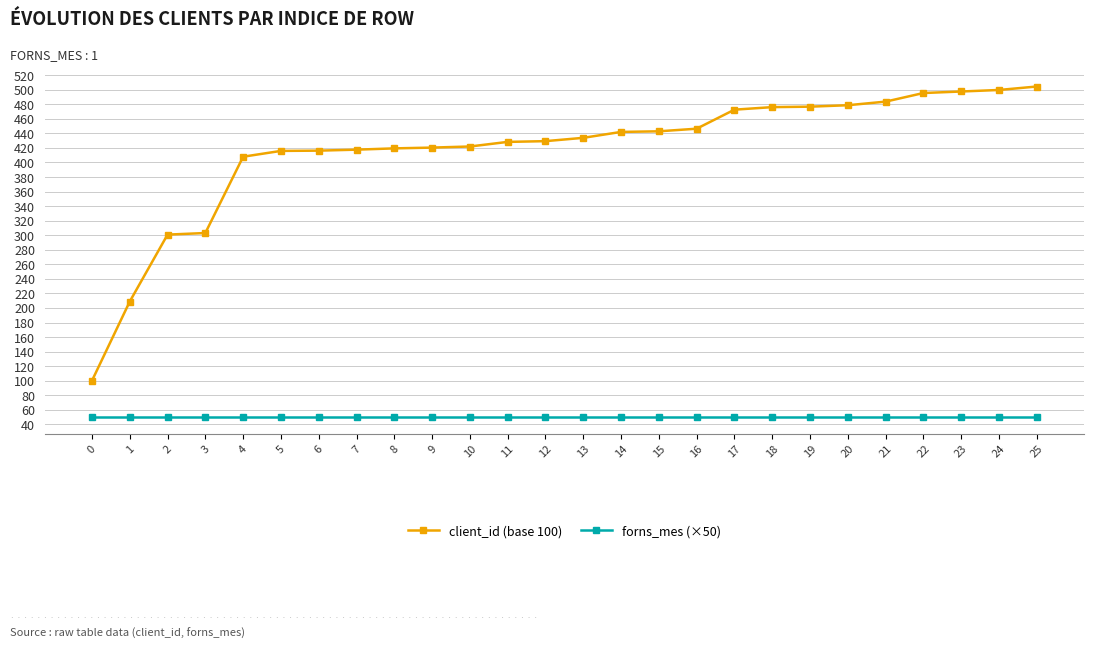

The forns_mes (×50) series shows 89.5 at 24. True or false?

False